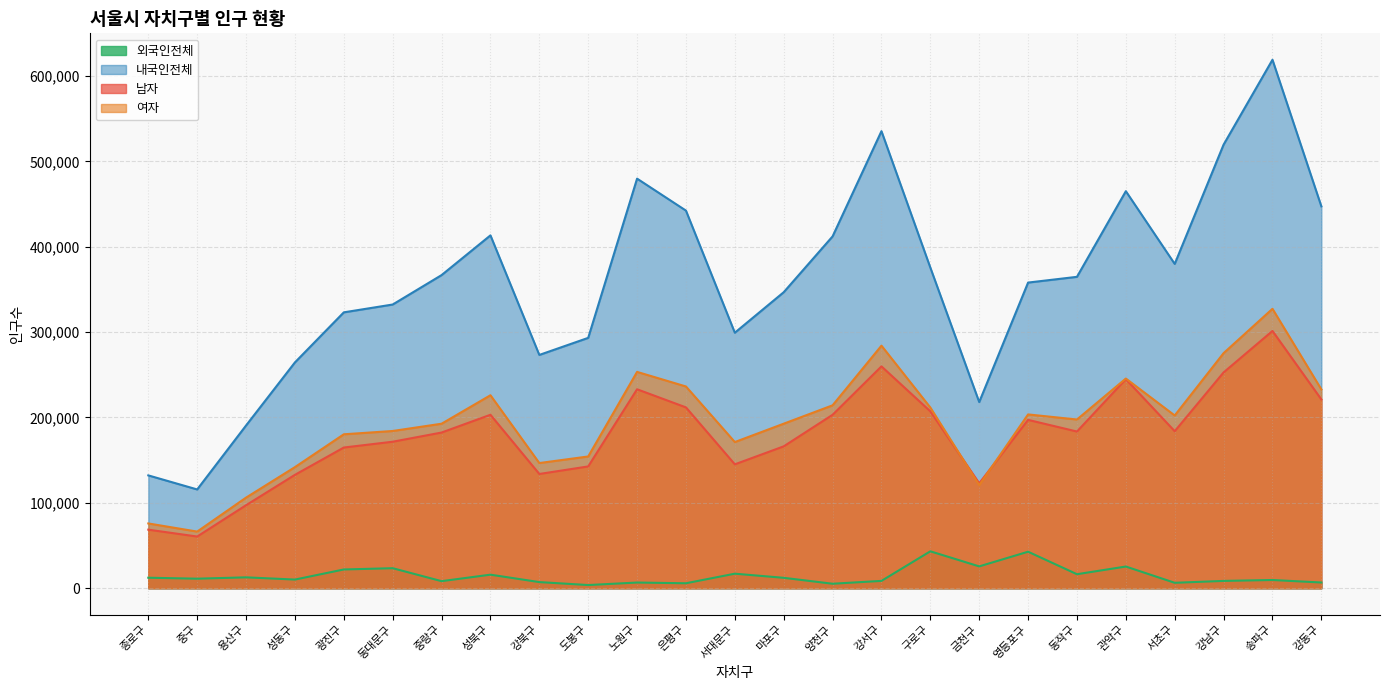

What is the difference between the 여자 values at 은평구 and 양천구?

22064